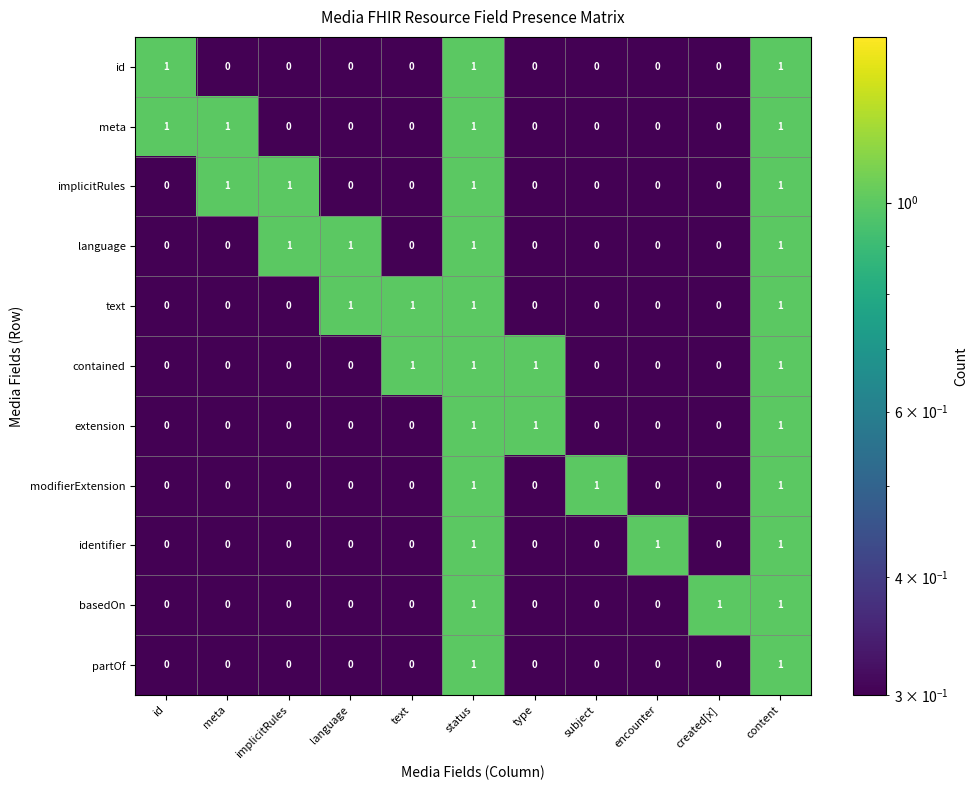

At how many categories does at least one series exceed 0?

11